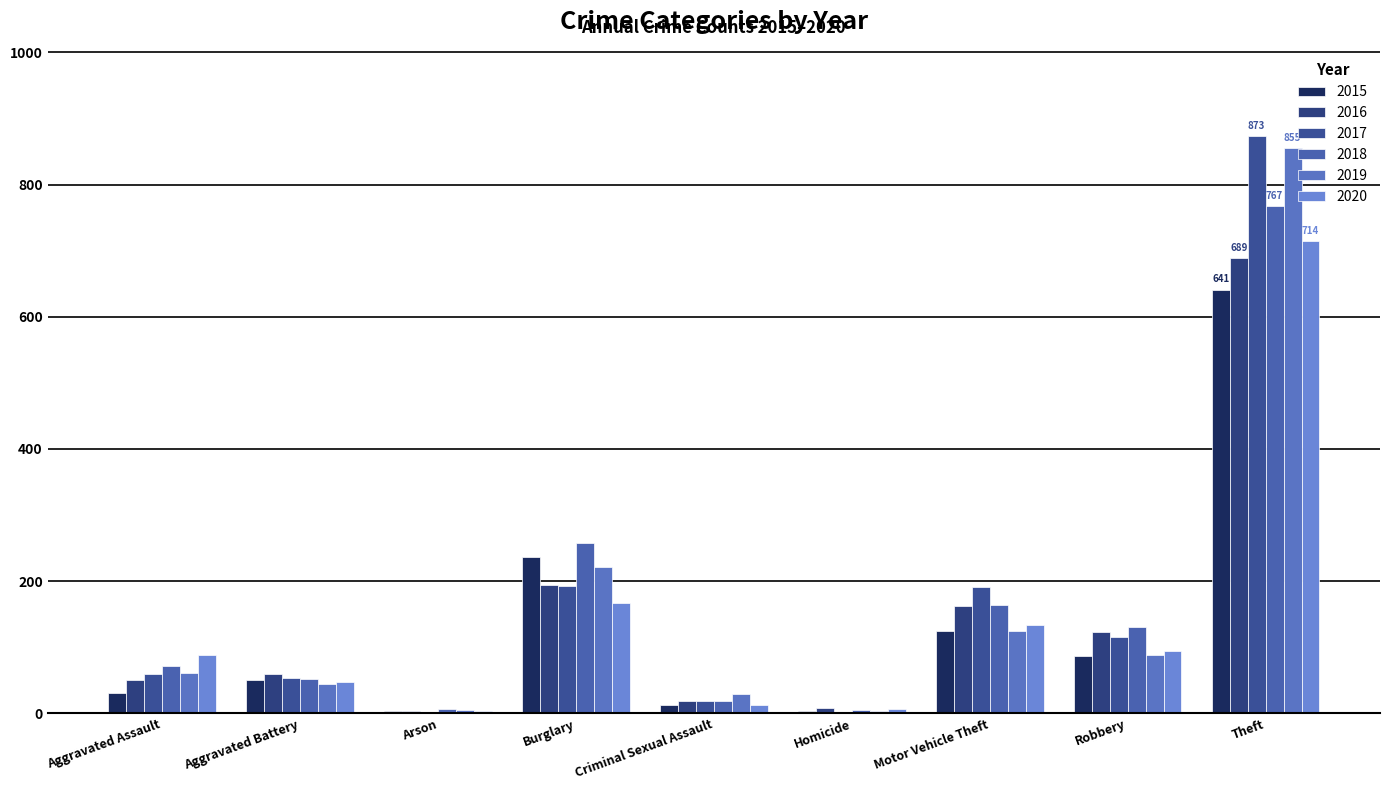

What is the sum of all 2019 values?

1433